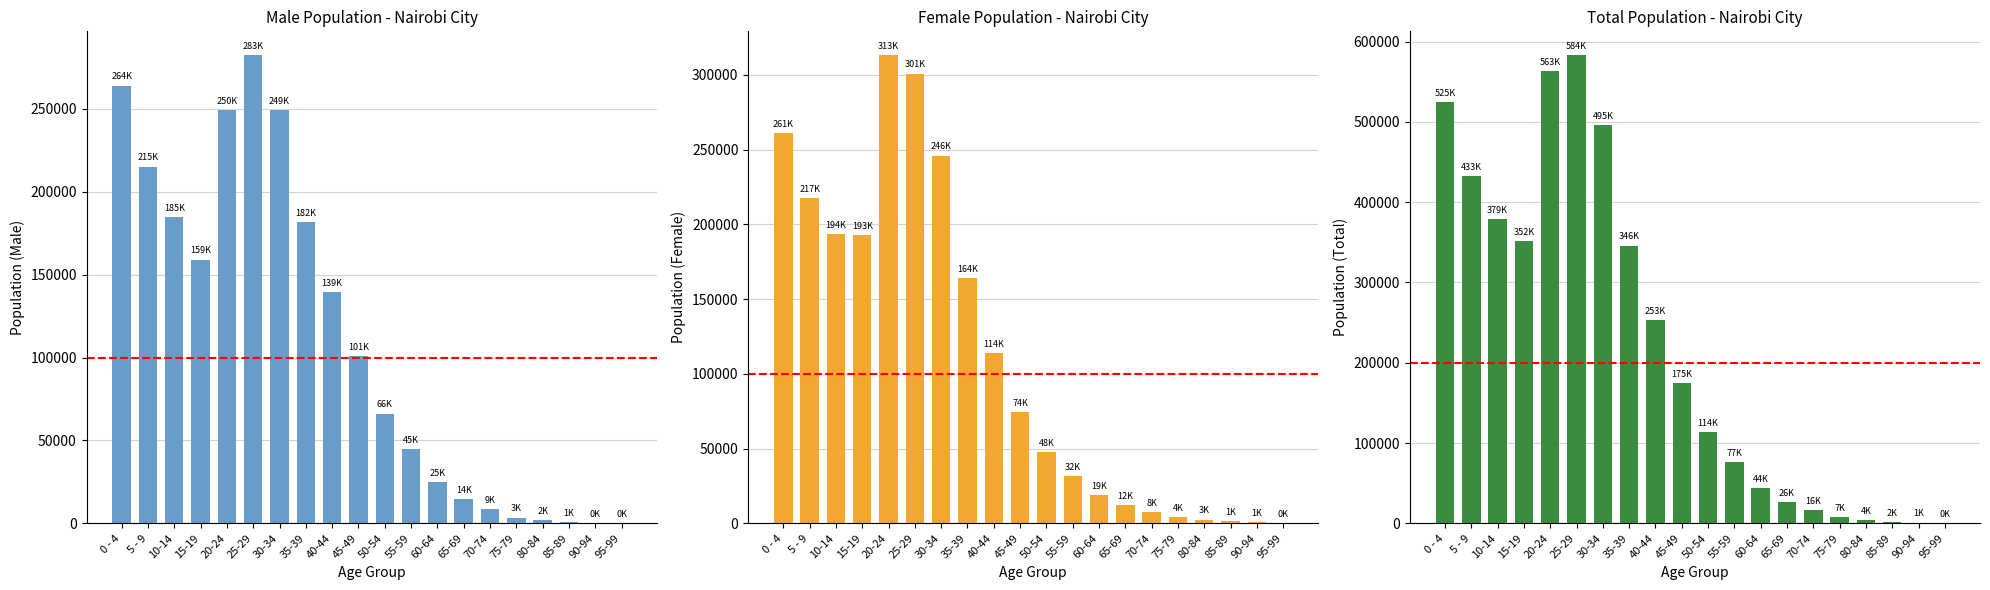

What is the label of the 12th bar from the right?

40-44